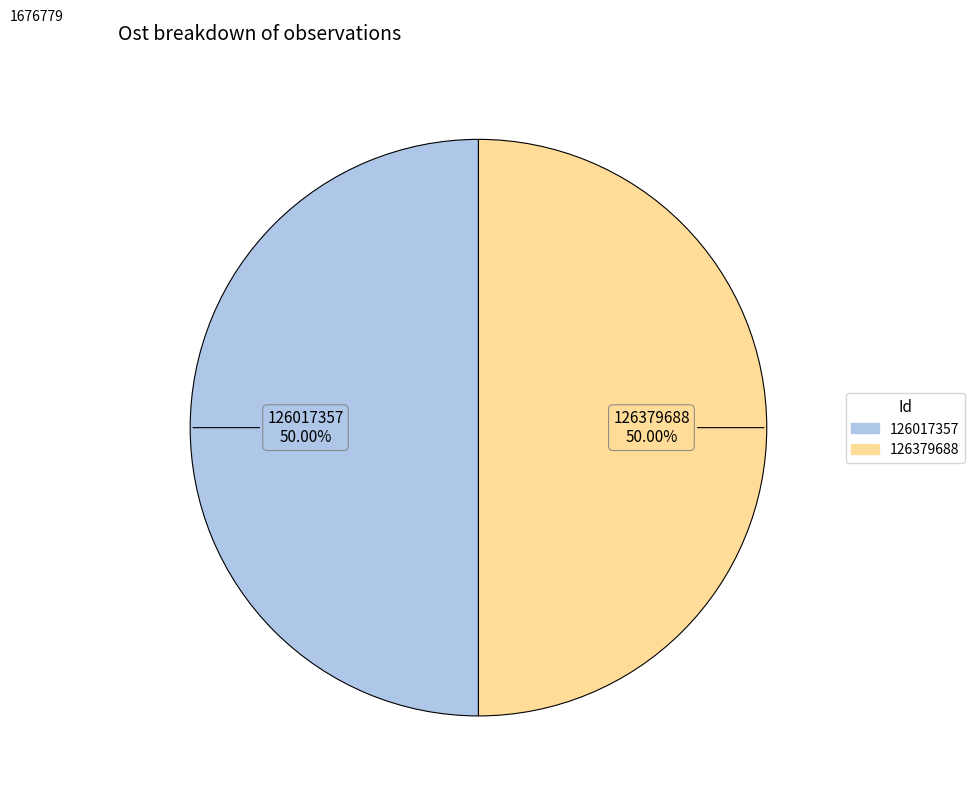

What is the ratio of the value at 126379688 to the value at 126017357?

1.0